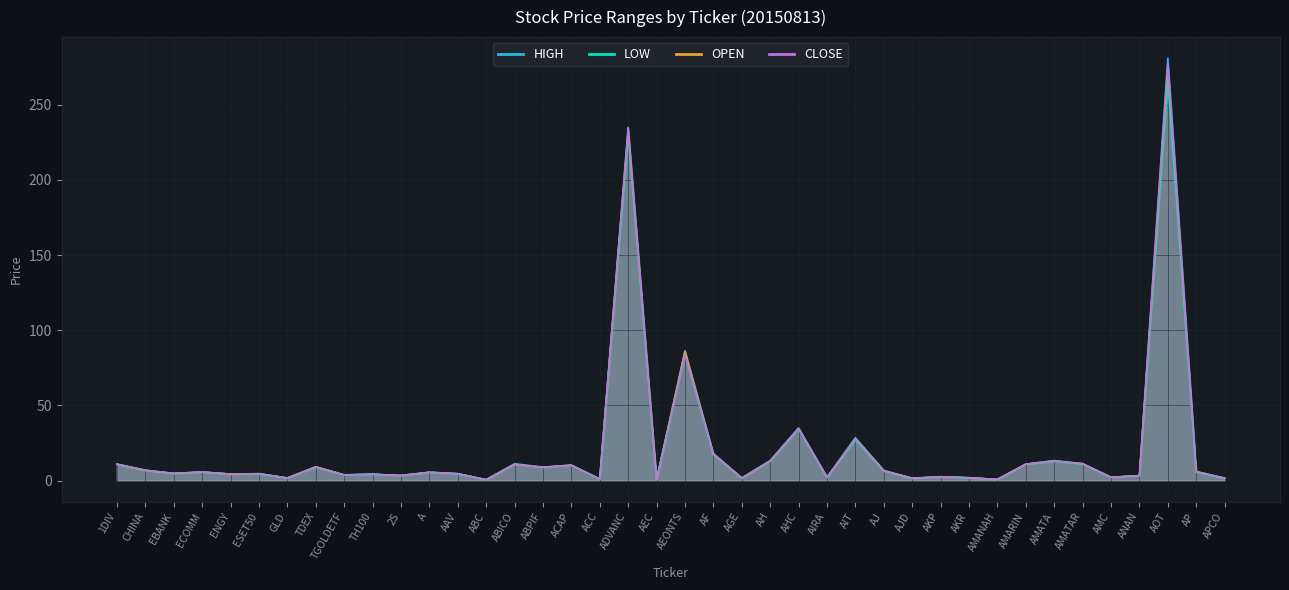

The value of OPEN at AKR is 3.0. True or false?

False